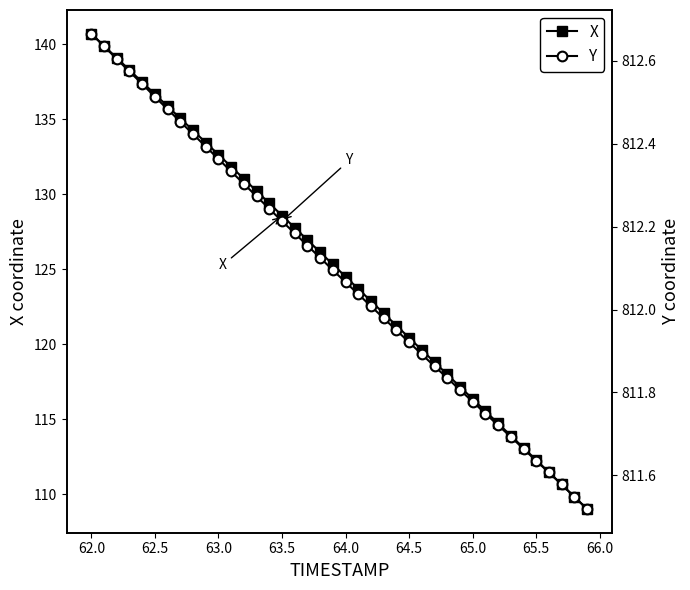

What is the average value of the X series?

124.9